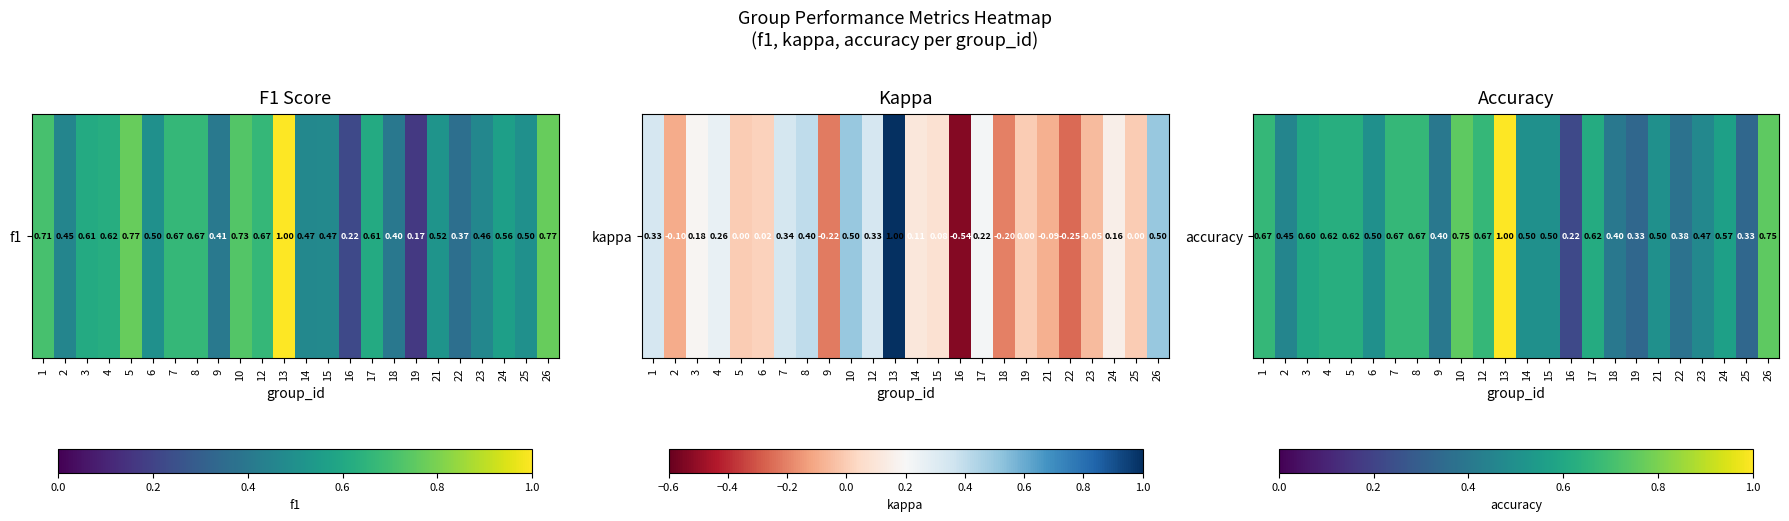

Which has a higher value, 25 or 12?

12